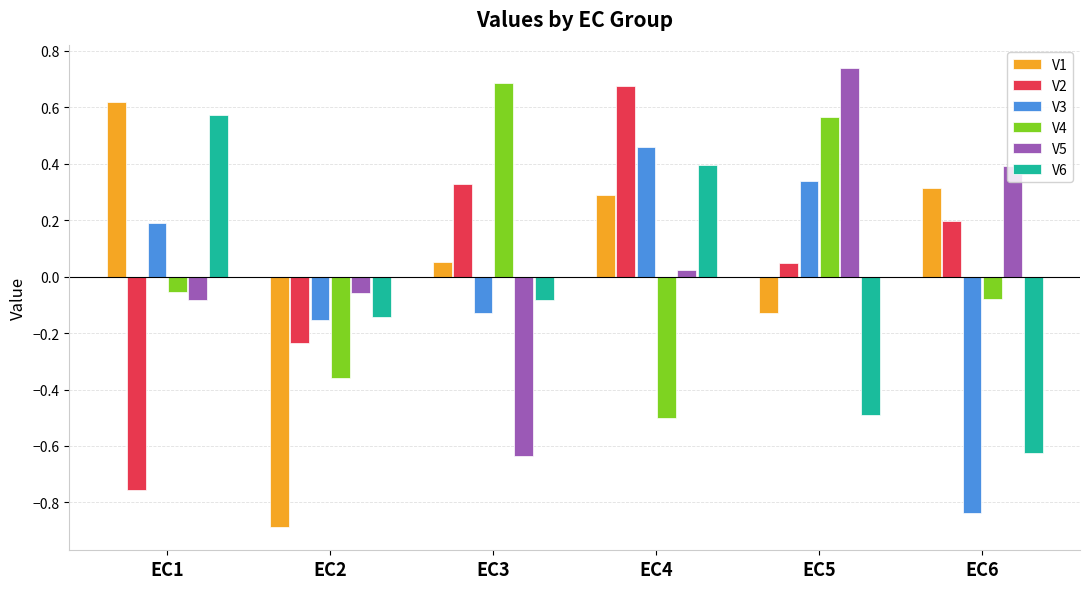

Where does the V3 series first go above 0?

EC1